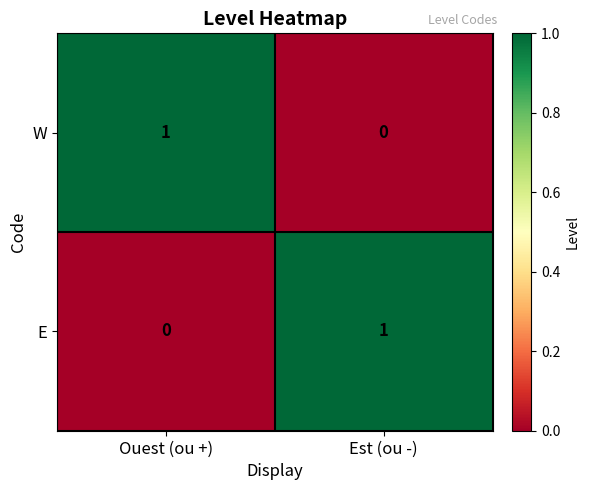

Is the value of E at Est (ou -) greater than the value of W at Est (ou -)?

Yes